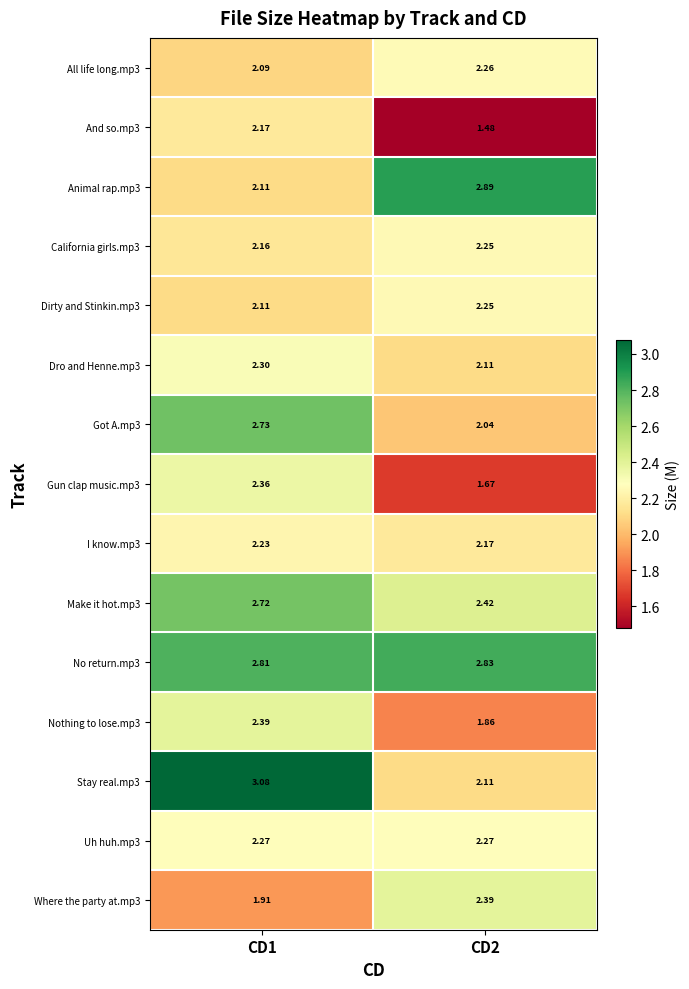

At how many categories does at least one series exceed 2?

2